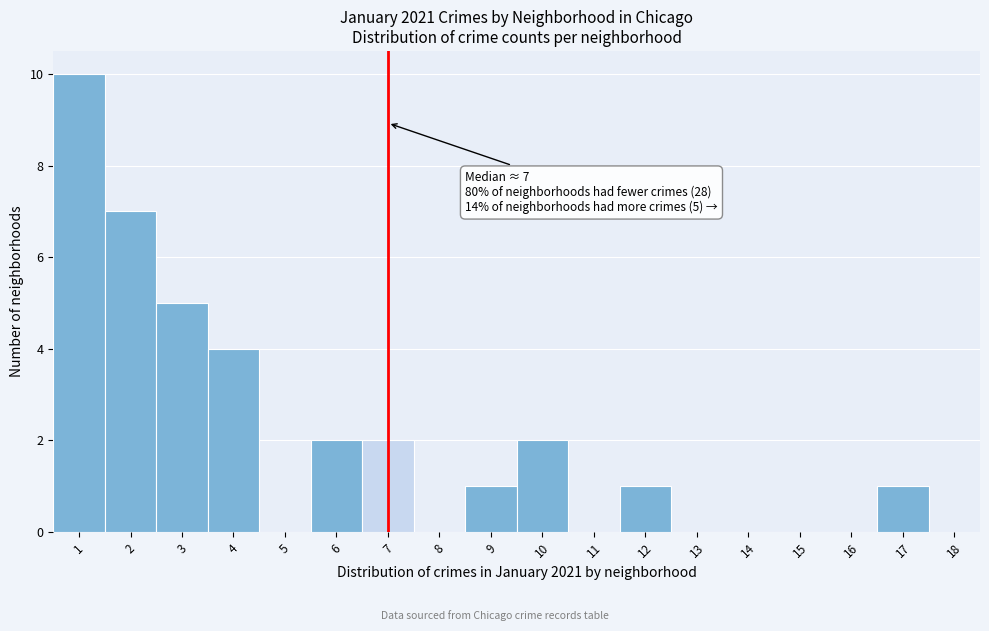

Over which range of the x-axis is the bar tallest?

0.5 to 1.5